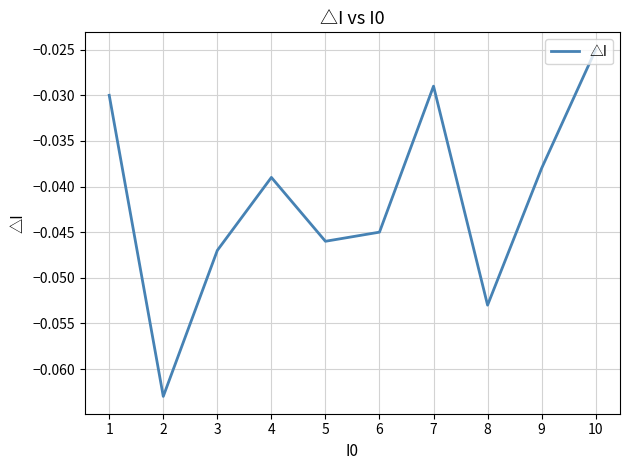

Where is the data nearest to the value 0?

10